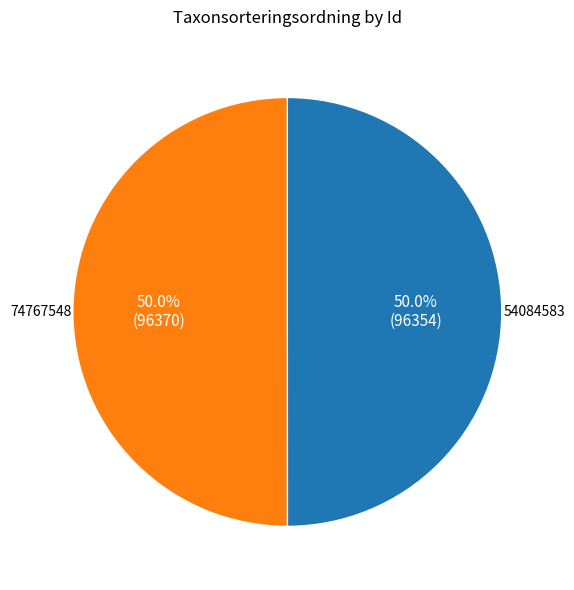

How many slices are in this pie chart?

2